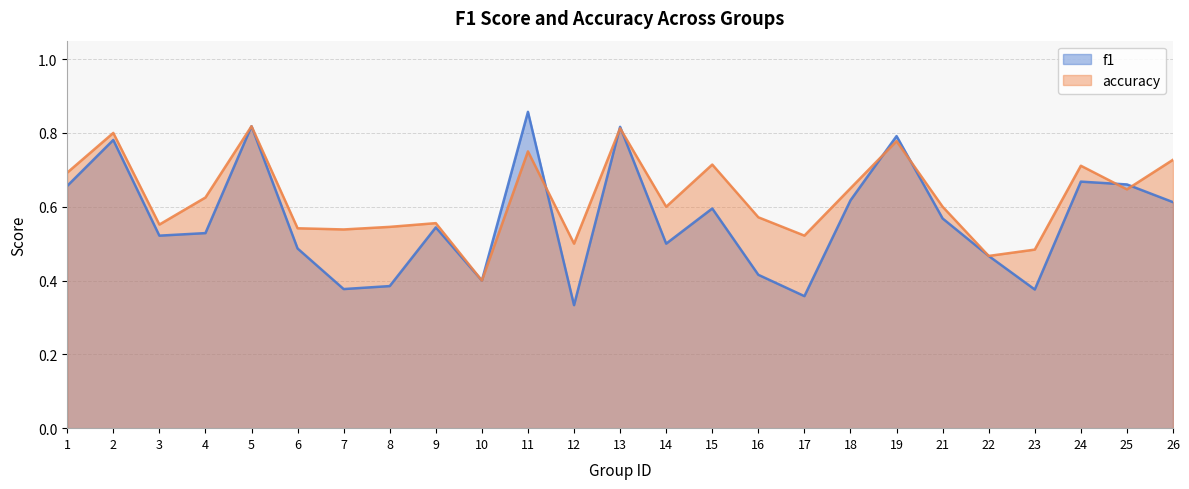

How many f1 values are between 0 and 1?

25